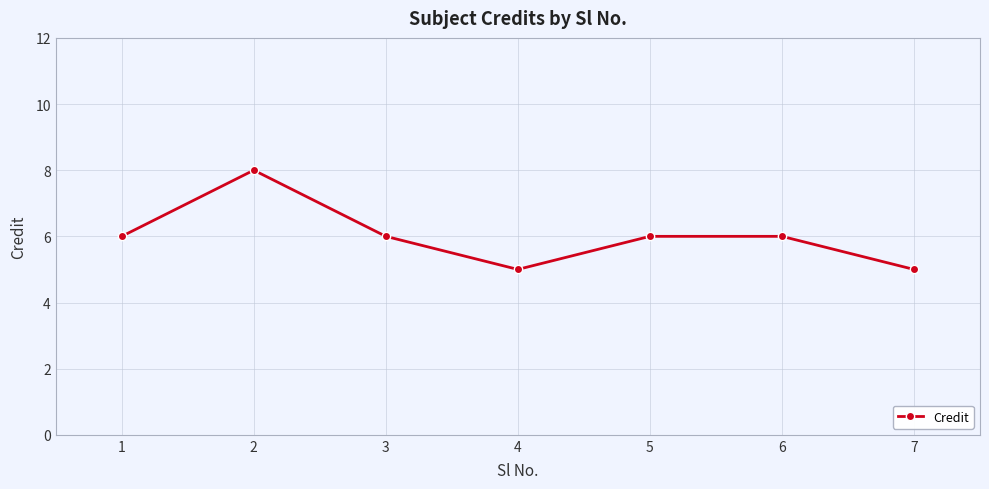

Between 7 and 3, which is larger?

3